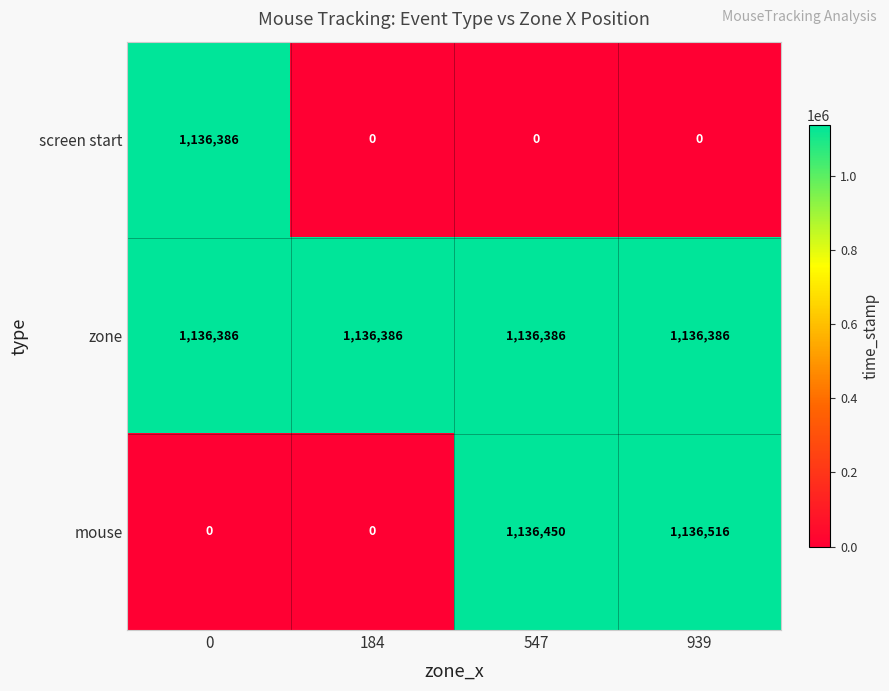

List the series in order of their overall mean, lowest first.

screen start, mouse, zone